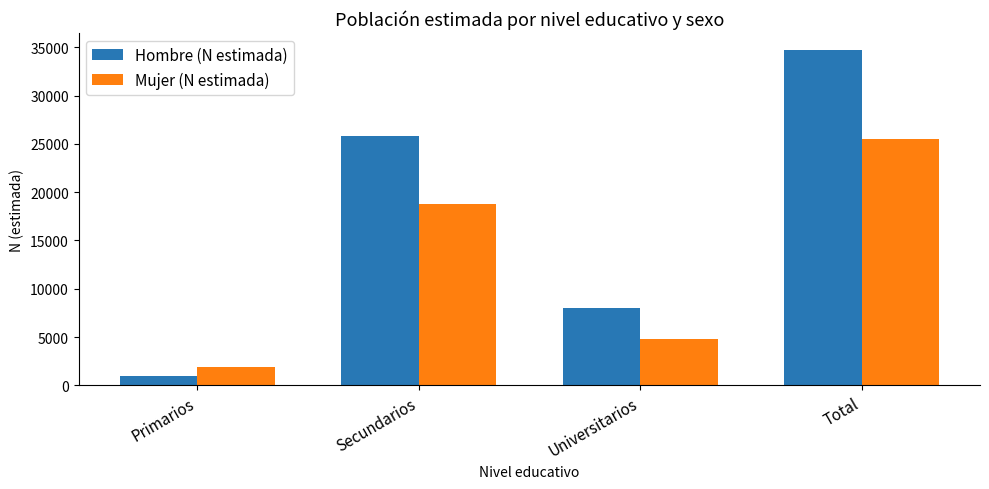

What is the sum of all Hombre (N estimada) values?

69484